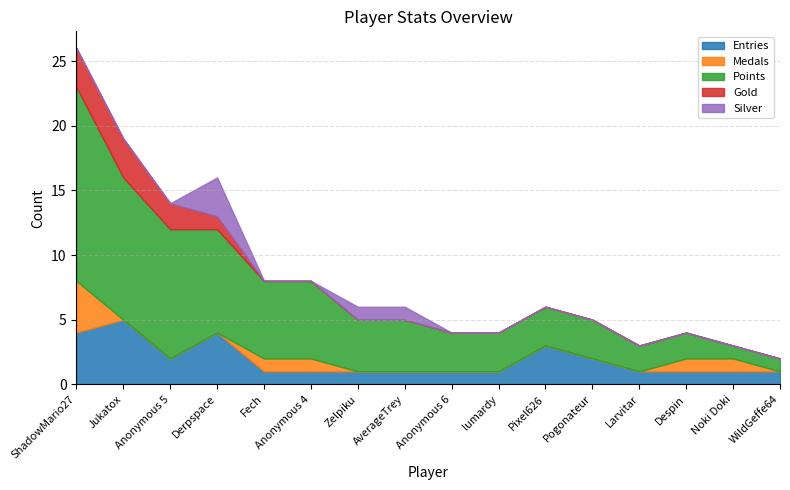

What is the maximum value for Entries?

5